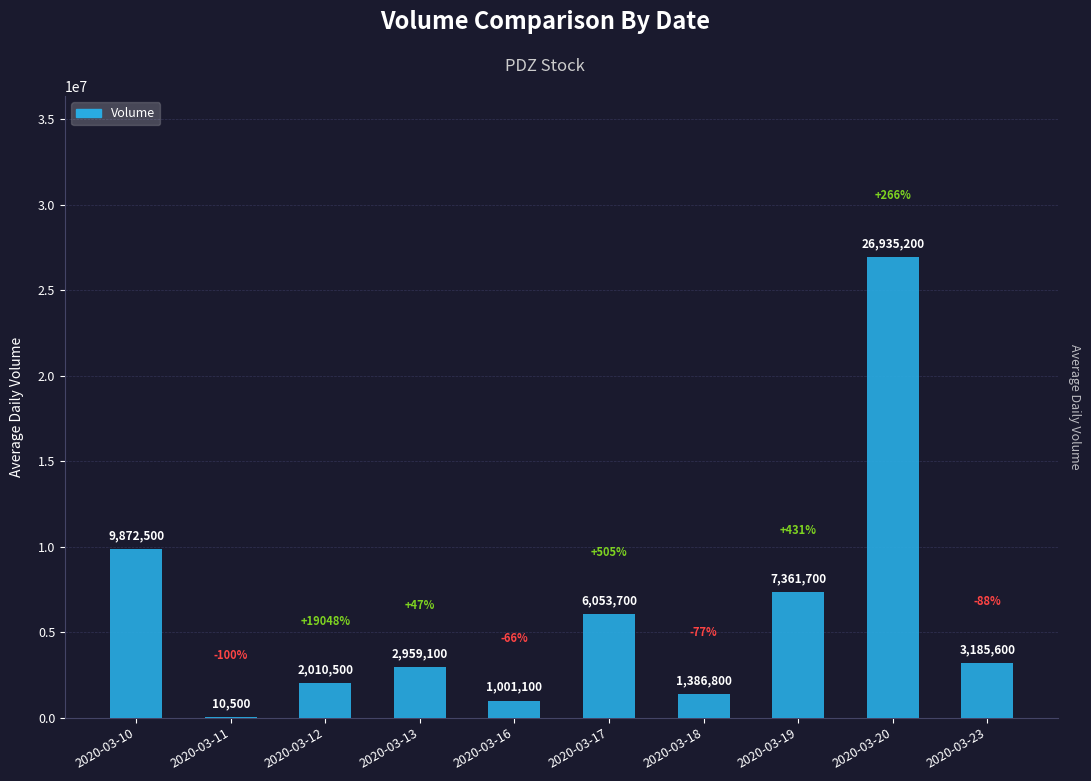

What is the approximate value at 2020-03-17, to the nearest 100?

6053700